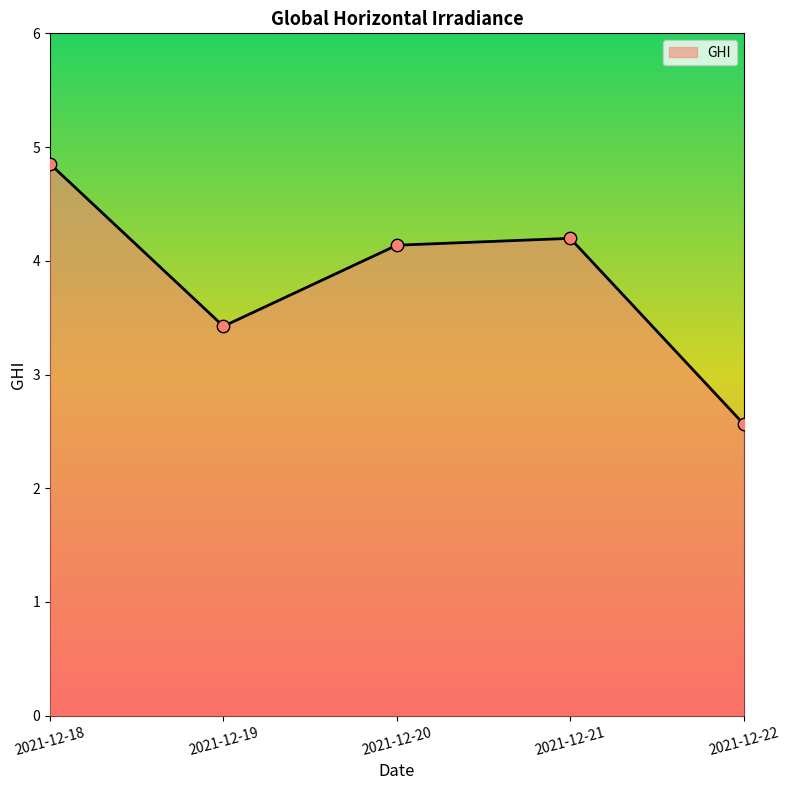

What is the ratio of the value at 2021-12-18 to the value at 2021-12-22?

1.9